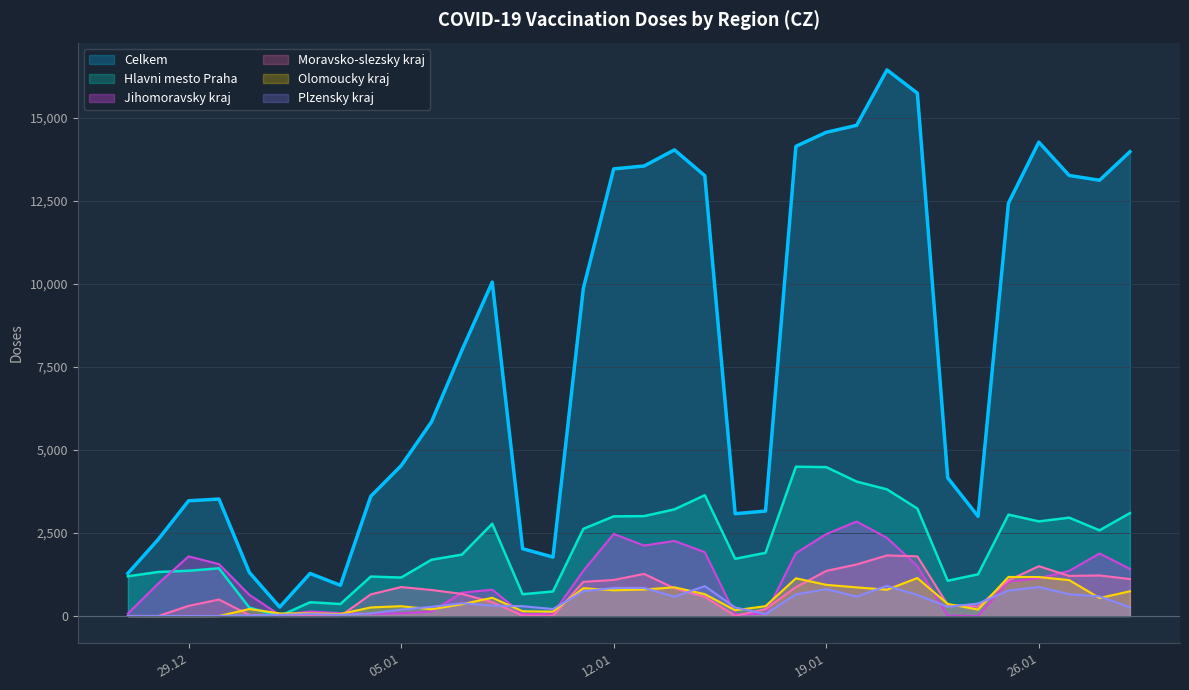

How many times do Hlavni mesto Praha and Plzensky kraj cross each other?

2